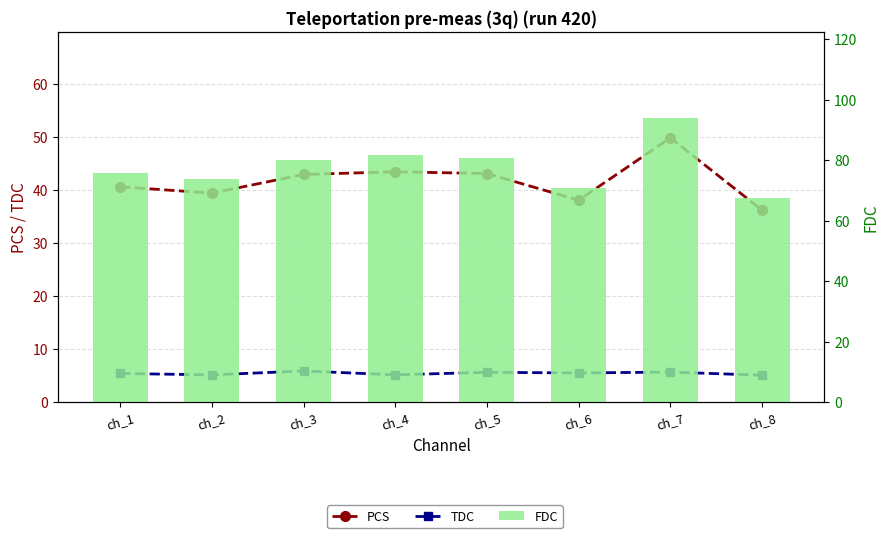

At ch_7, list the series in order from smallest to largest.

TDC, PCS, FDC